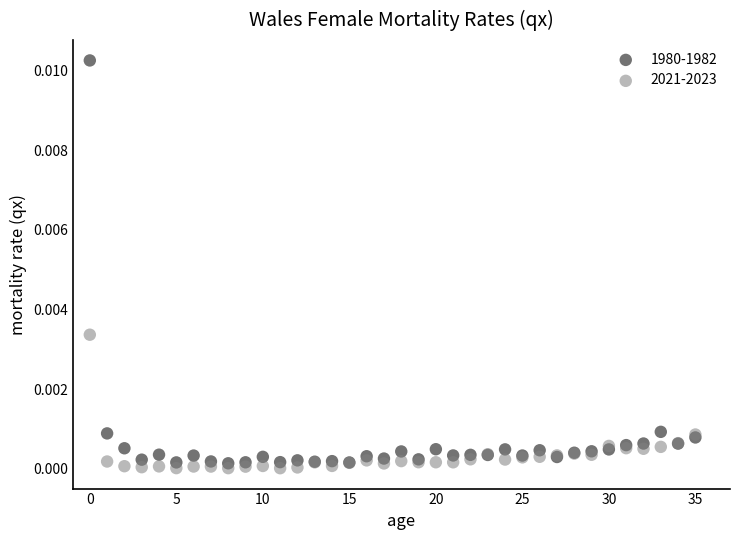

Which series has the widest spread of Y values?

1980-1982